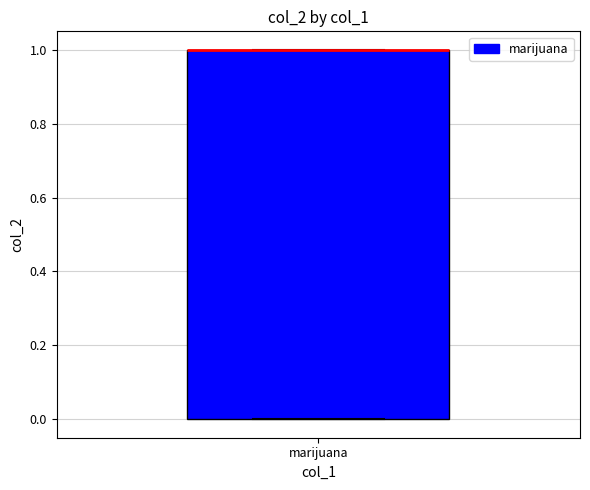

Where is the upper edge of the box for marijuana on the y-axis? The values are not printed on the chart, so give them approximately, as read against the axis.

1